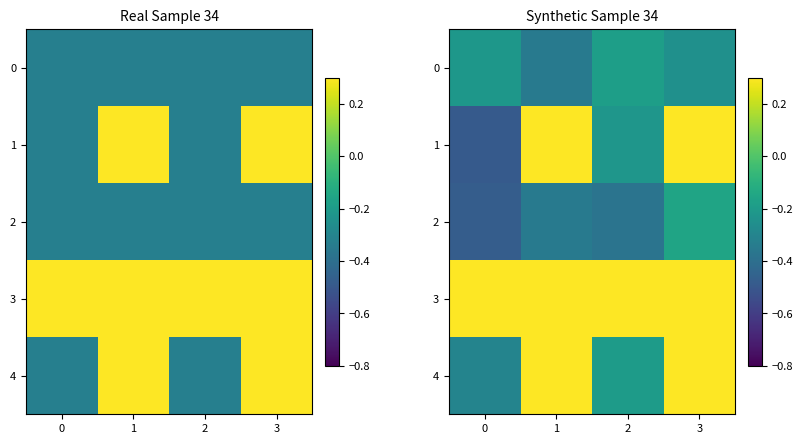

What is the difference between the second highest and second lowest values in the 1 series?

0.8